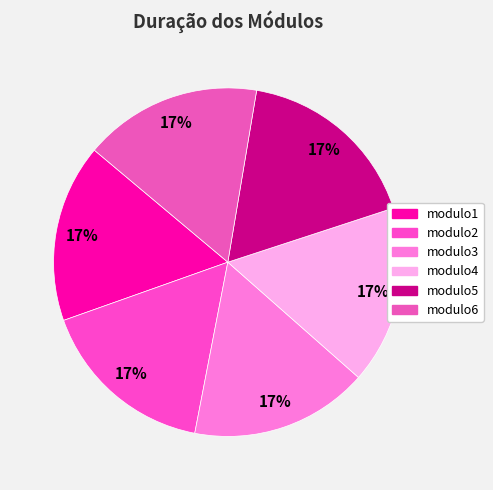

Rank the categories by value from highest to lowest.

modulo5, modulo1, modulo2, modulo3, modulo4, modulo6